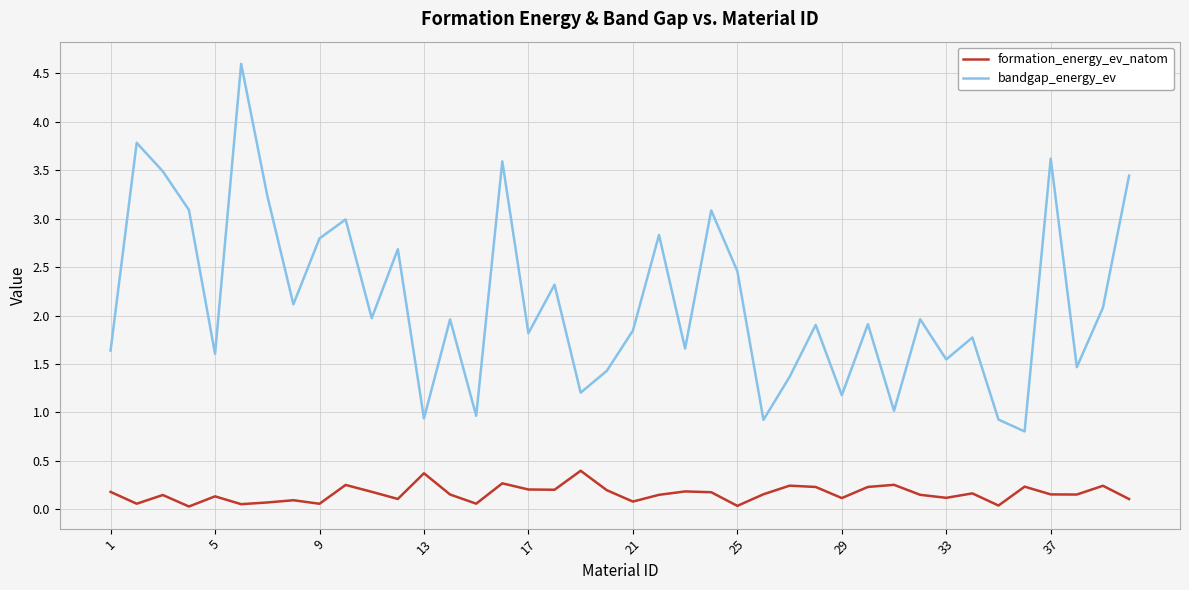

List the series in order of their overall mean, highest first.

bandgap_energy_ev, formation_energy_ev_natom